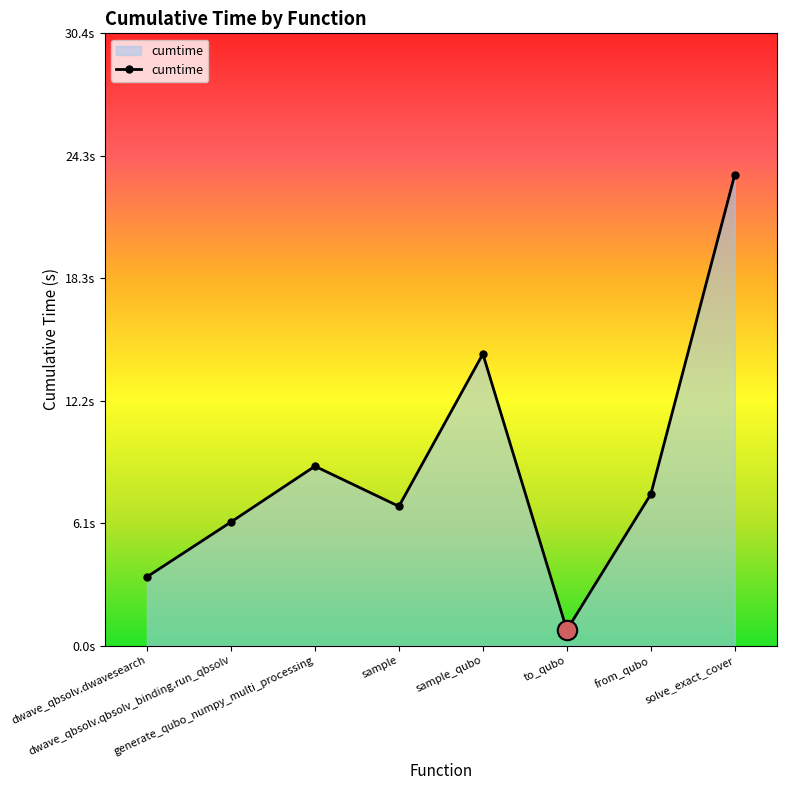

Count the number of values greater than 7.

4